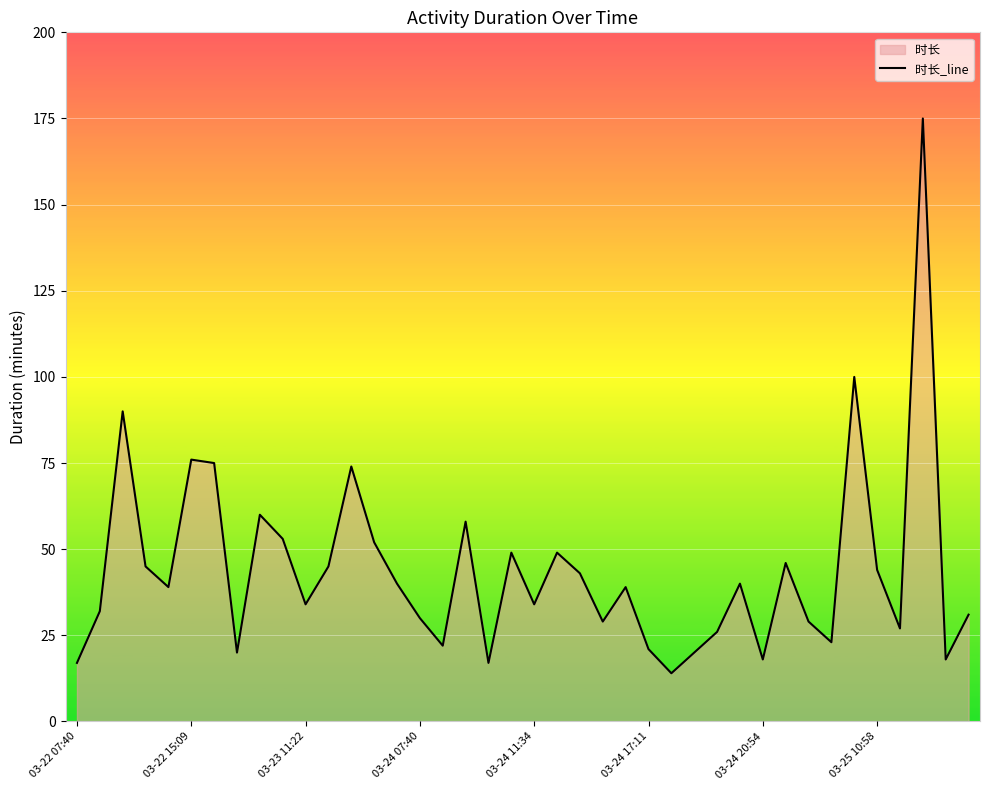

How many points are higher than both their immediate neighbors (excluding endpoints)?

12